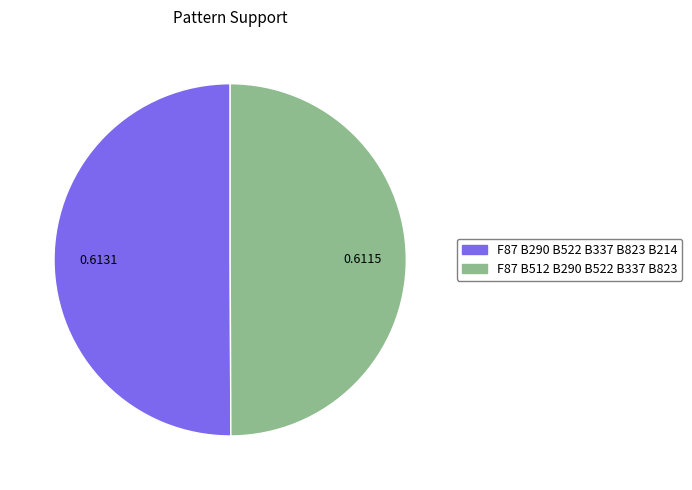

Combined, do F87 B512 B290 B522 B337 B823 and F87 B290 B522 B337 B823 B214 account for over 50%?

Yes